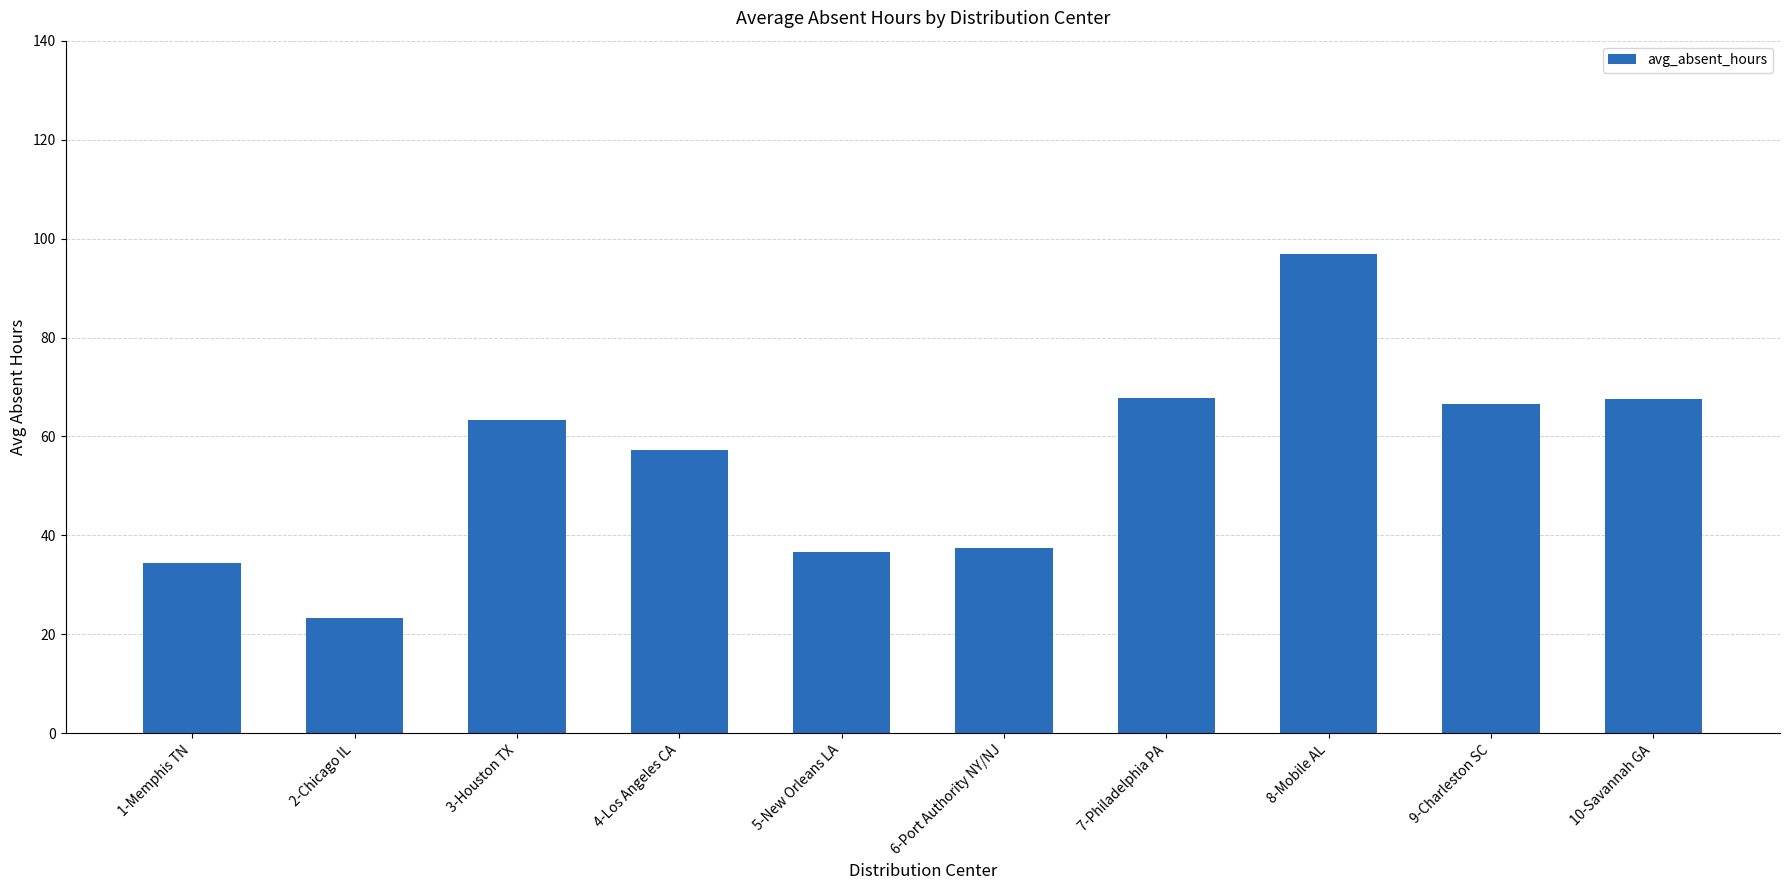

Read the value at 3-Houston TX.

63.4